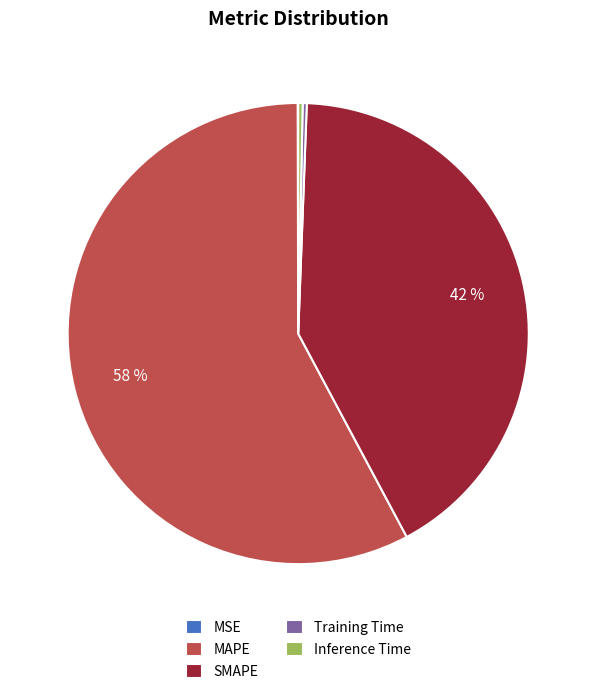

Which category accounts for the majority?

MAPE